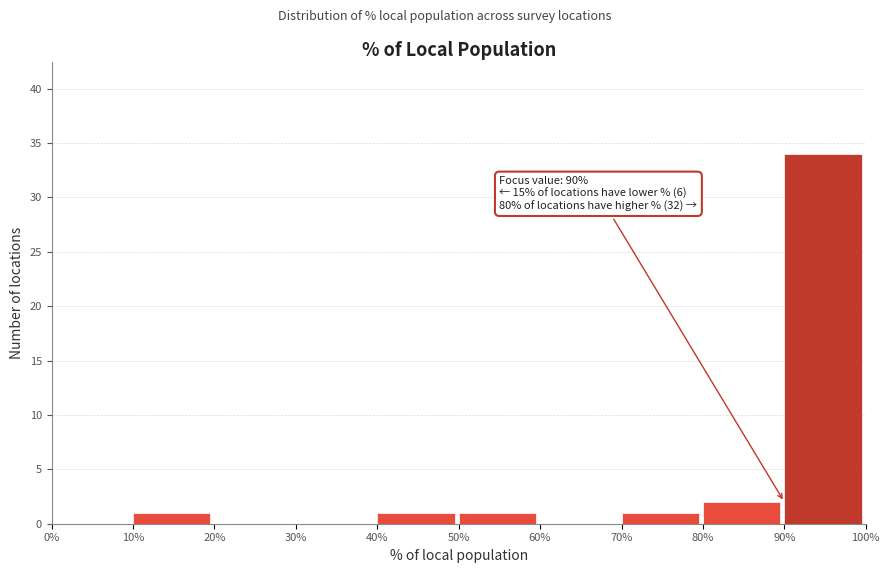

Over which range of the x-axis is the bar tallest?

90% to 100%